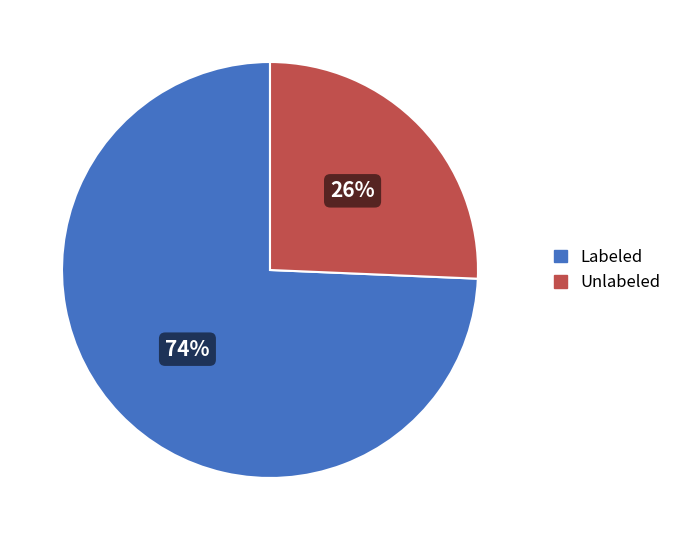

To the nearest percent, what is the average slice percentage?

50%